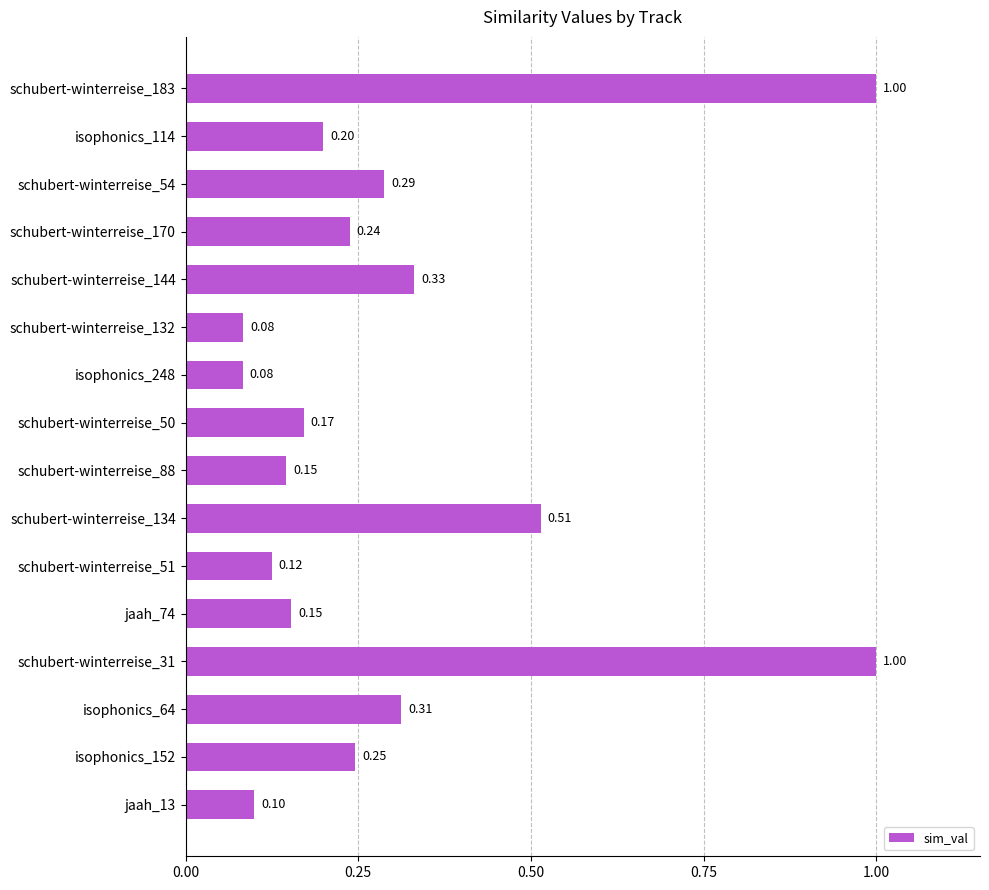

What is the sum of all values?

5.0